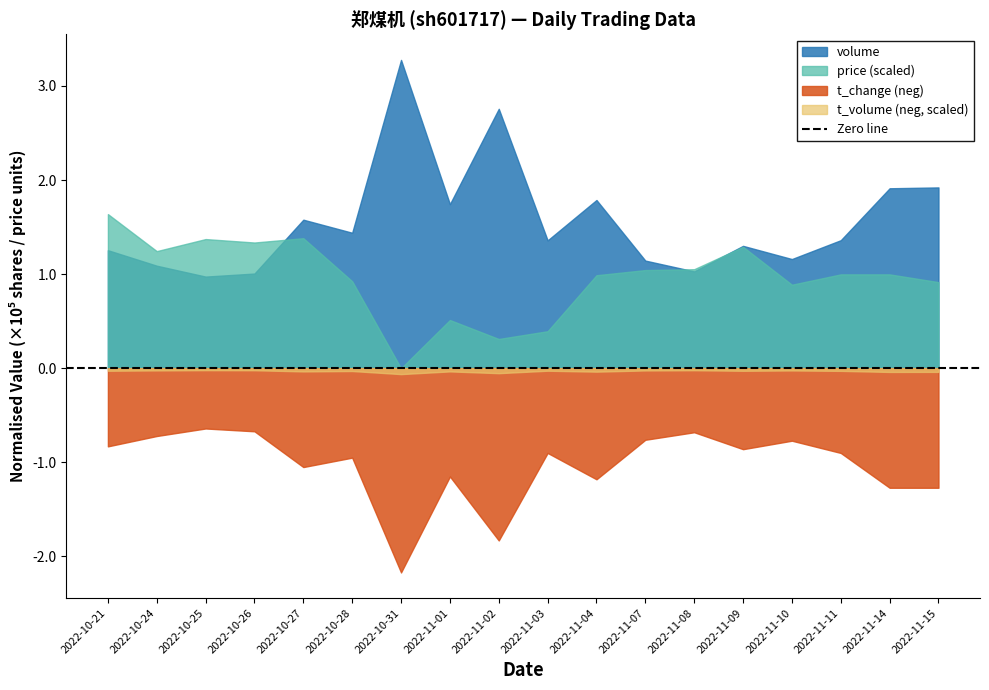

What are all the series names shown in the legend?

volume, t_volume, price, t_change